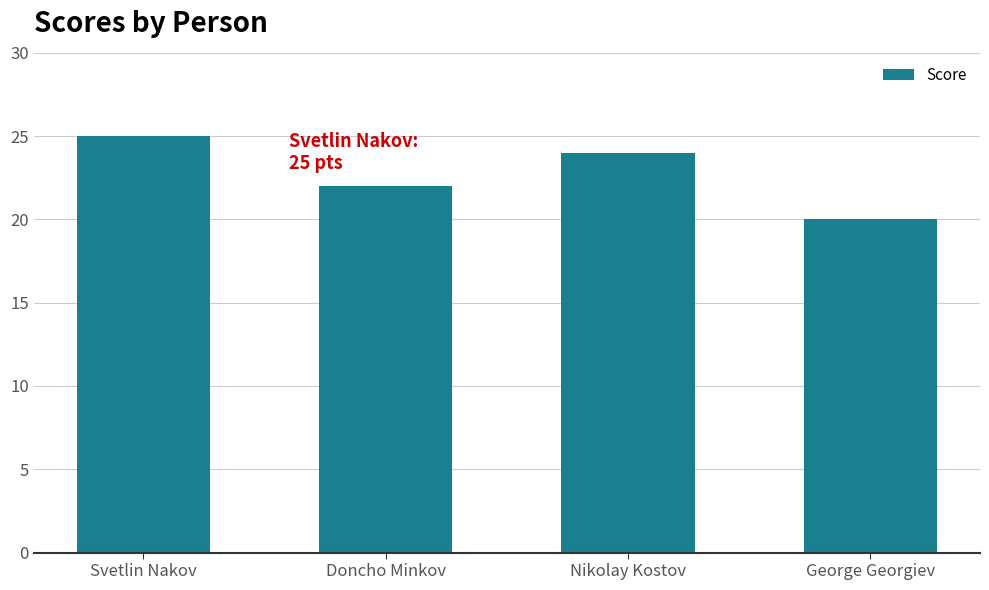

What is the average value?

23